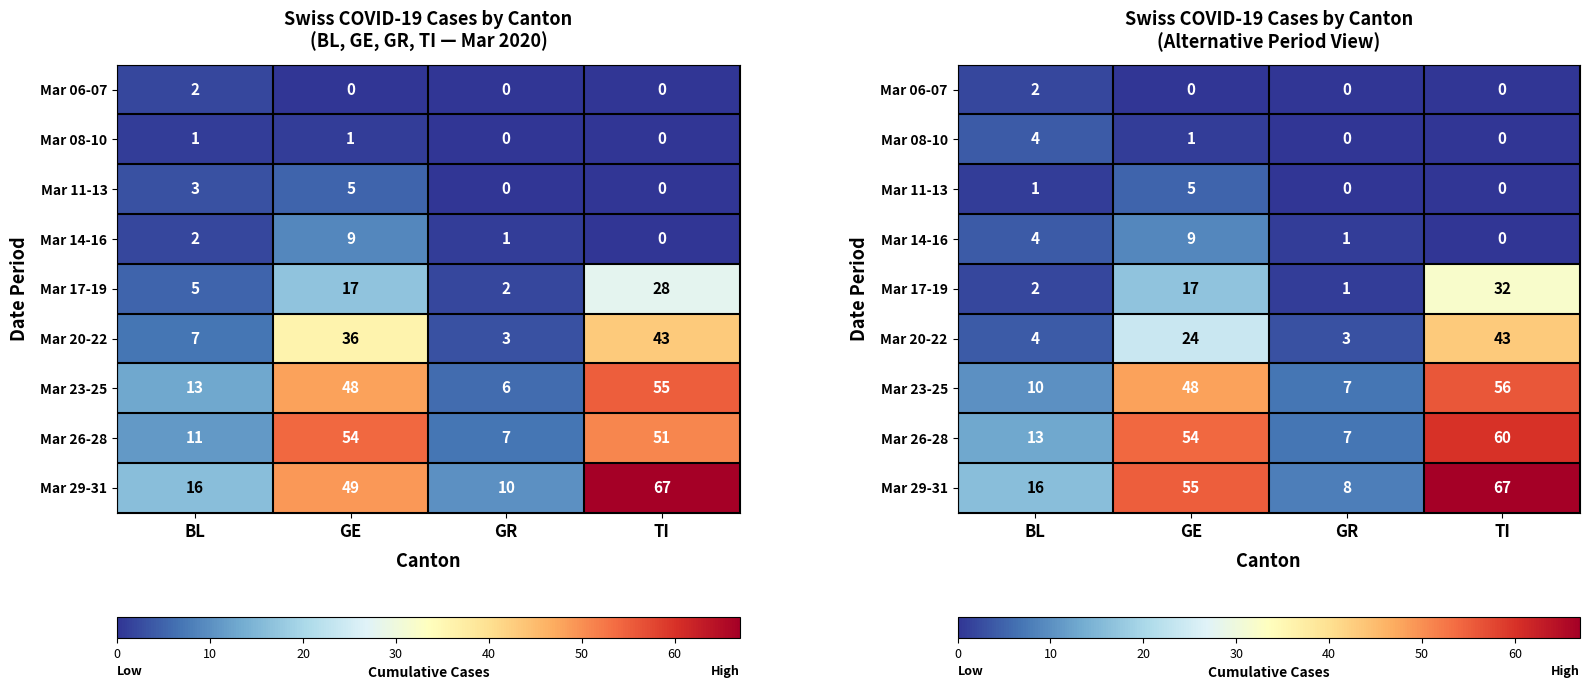

How many data points does each series have?

4